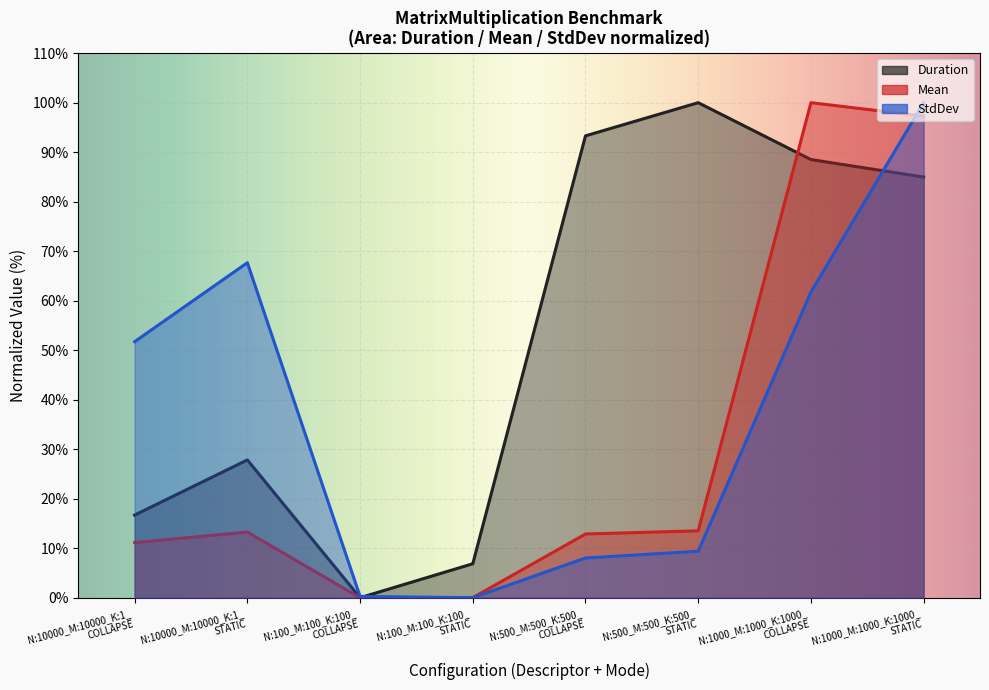

What is the difference between the Mean values at N:100_M:100_K:100_ STATIC and N:10000_M:10000_K:1_ COLLAPSE?

11.1